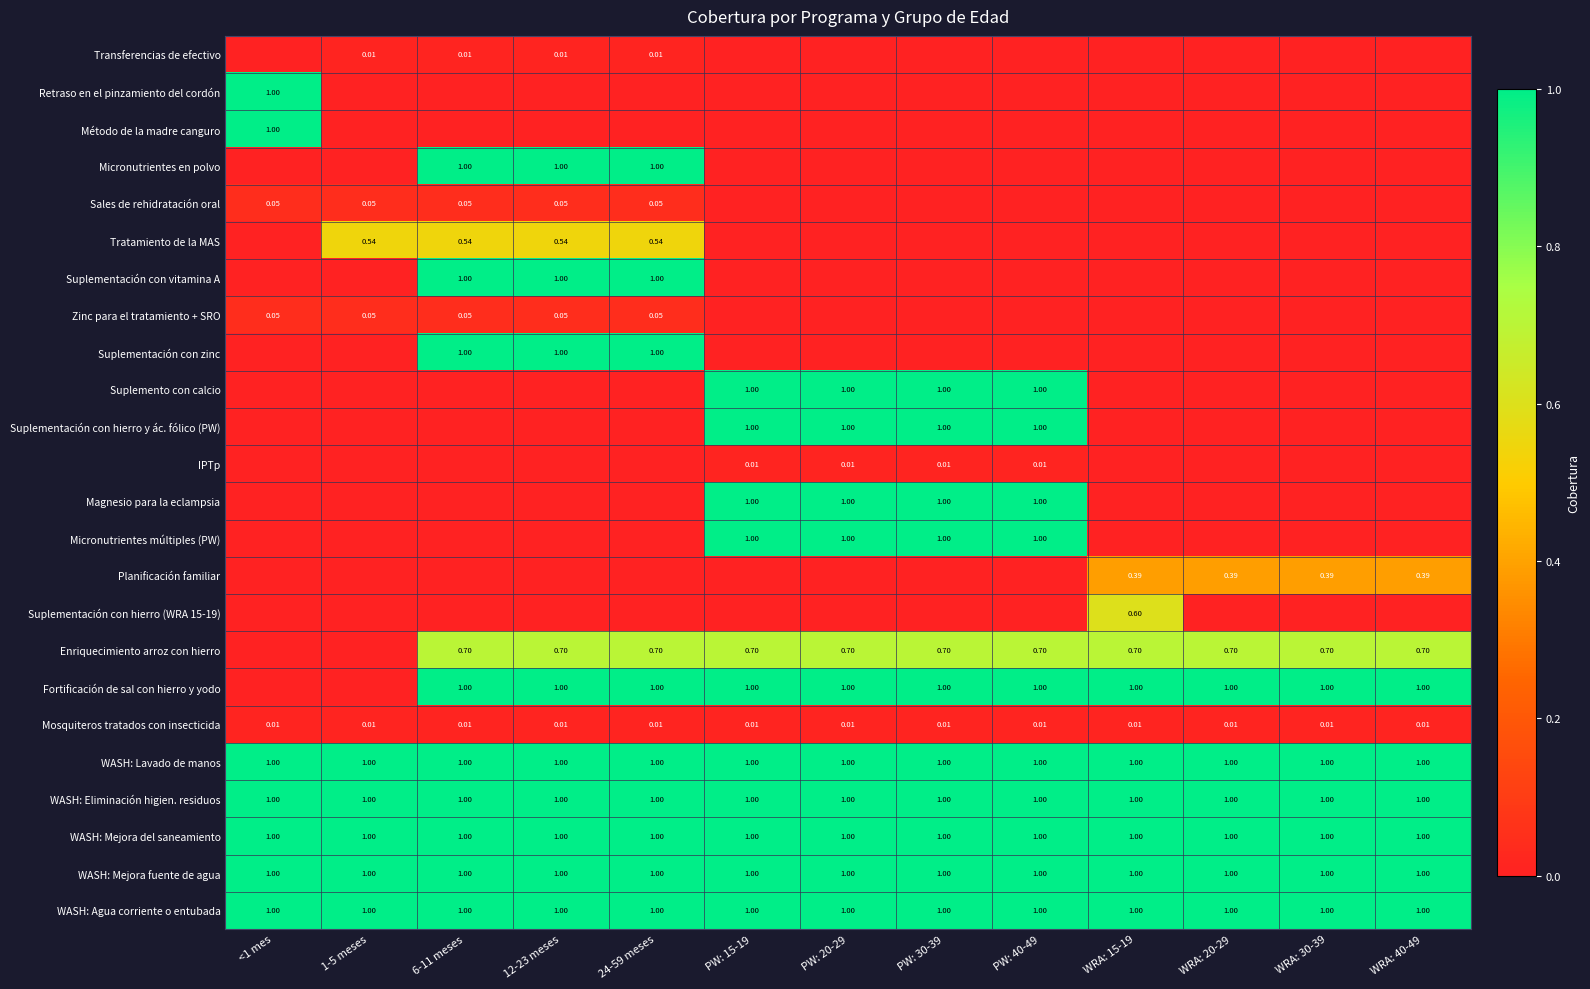

What is the difference between the highest and lowest values at WRA: 40-49?

1.0